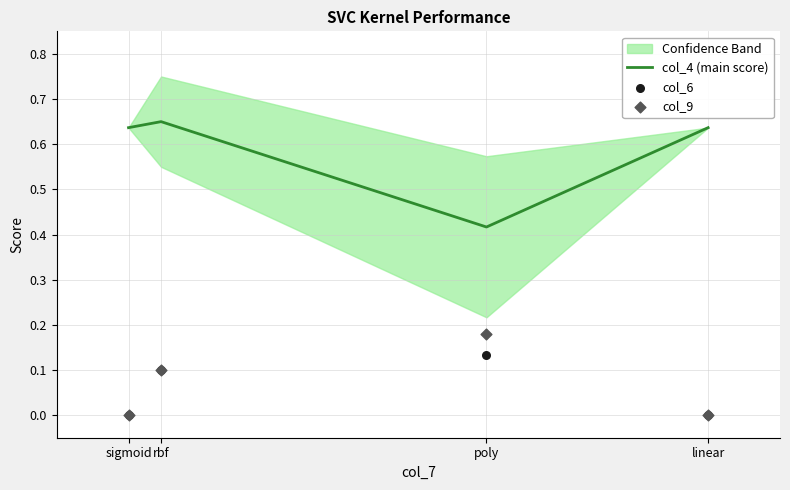

Which series contains the lowest Y value?

col_6